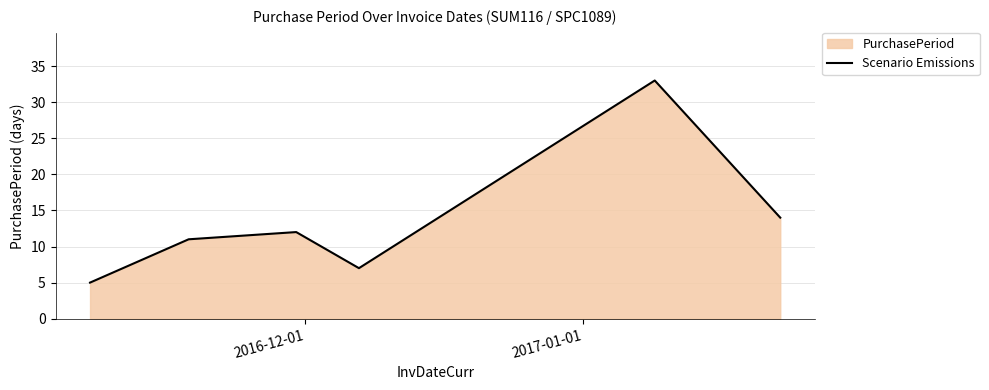

How many values exceed 12?

2